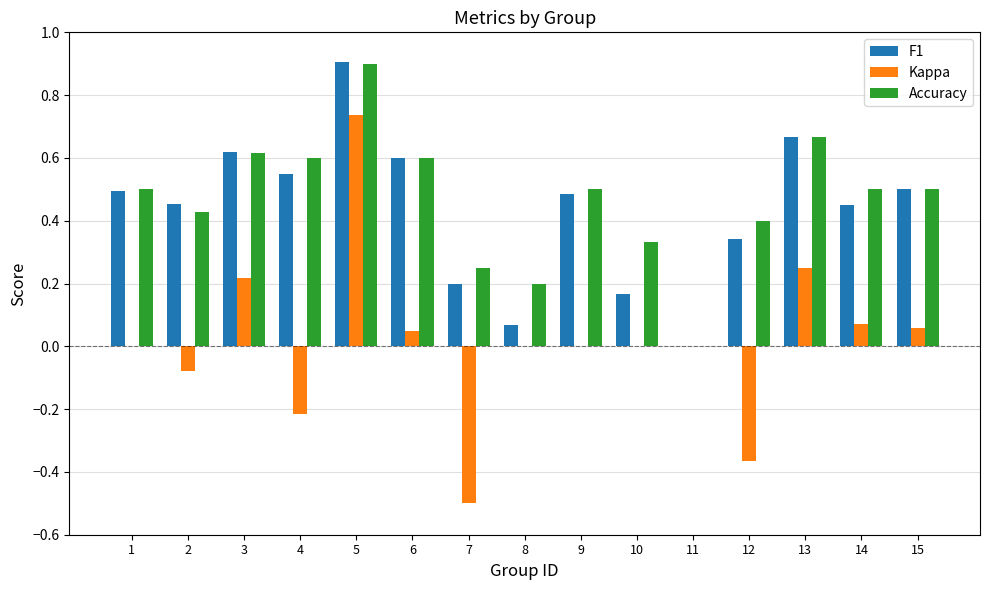

The Accuracy series shows 0.4 at 2. True or false?

True